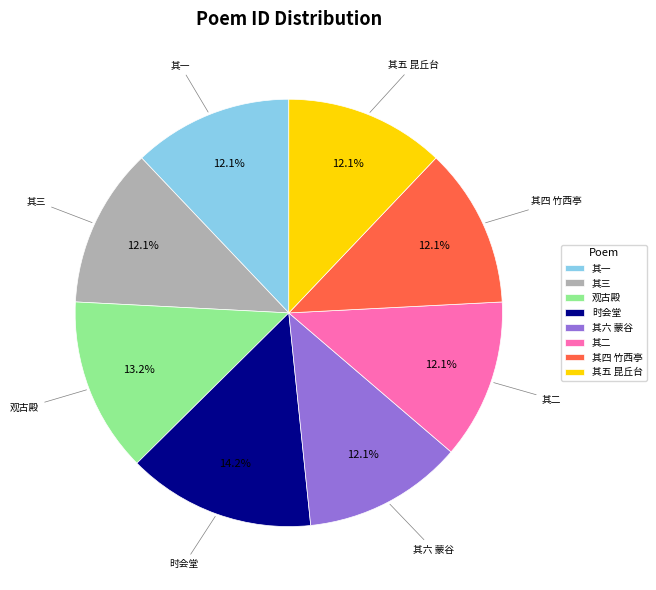

Which category has the biggest portion of the pie?

时会堂